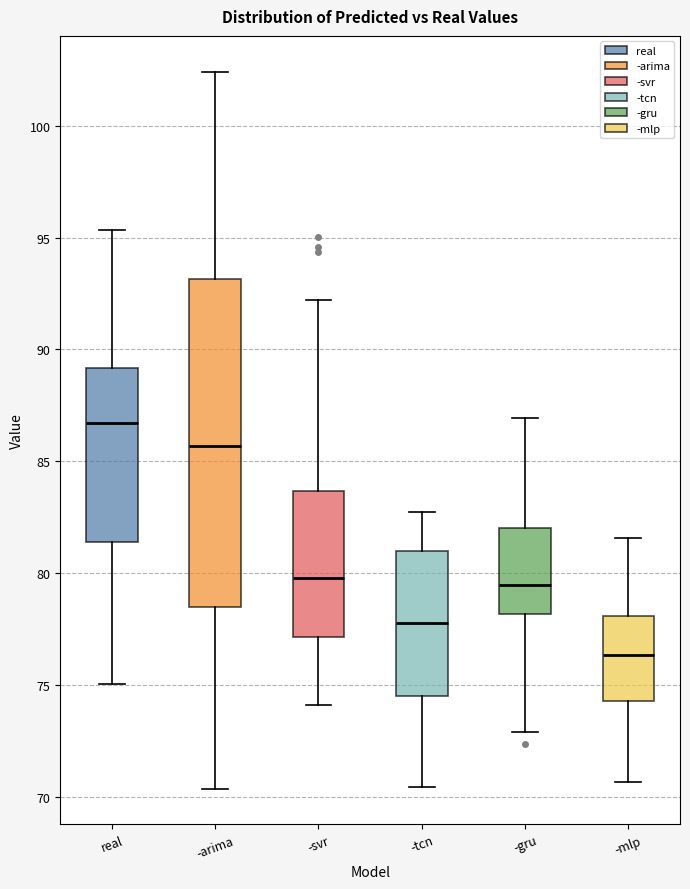

Reading left to right, transcribe this box plot: for each box, give where its median line is, the range the box spans, and where its two whiskers end, as read against the y-axis. The values are not printed on the chart, so give them approximately, as read against the axis.

real: median 86.5, box 81.5 to 89.0, whiskers 75.0 to 95.5
-arima: median 85.5, box 78.5 to 93.0, whiskers 70.5 to 102.5
-svr: median 80.0, box 77.0 to 83.5, whiskers 74.0 to 92.0
-tcn: median 78.0, box 74.5 to 81.0, whiskers 70.5 to 82.5
-gru: median 79.5, box 78.0 to 82.0, whiskers 73.0 to 87.0
-mlp: median 76.5, box 74.5 to 78.0, whiskers 70.5 to 81.5